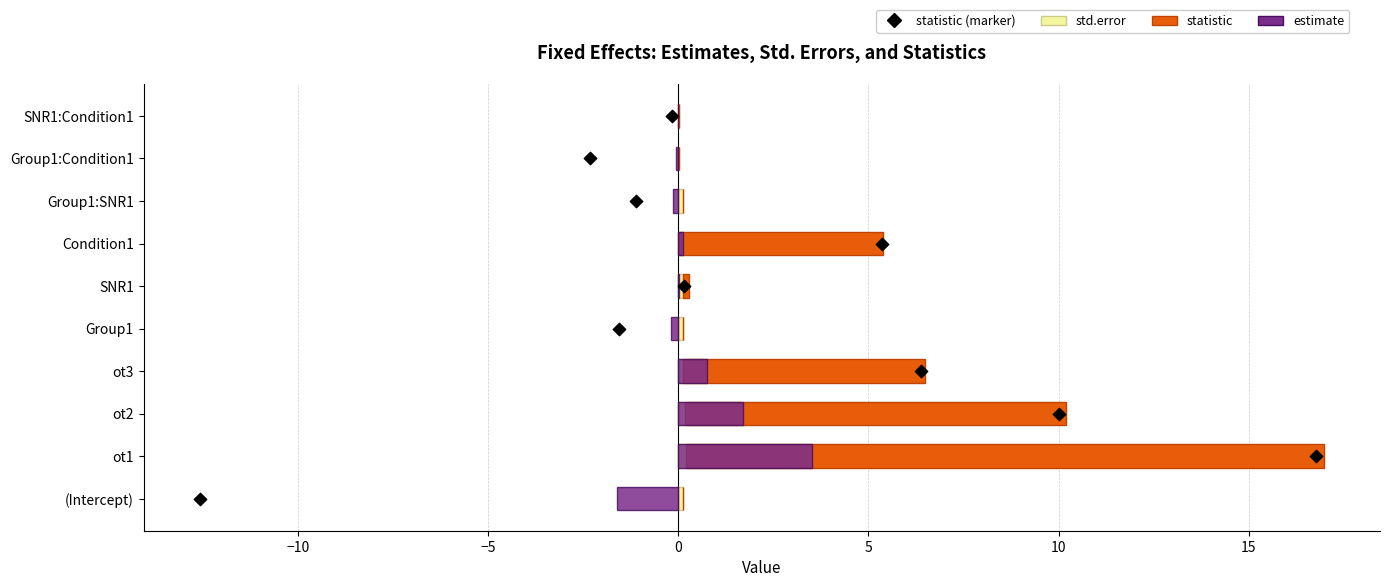

What are all the series names shown in the legend?

std.error, statistic, estimate, statistic (marker)